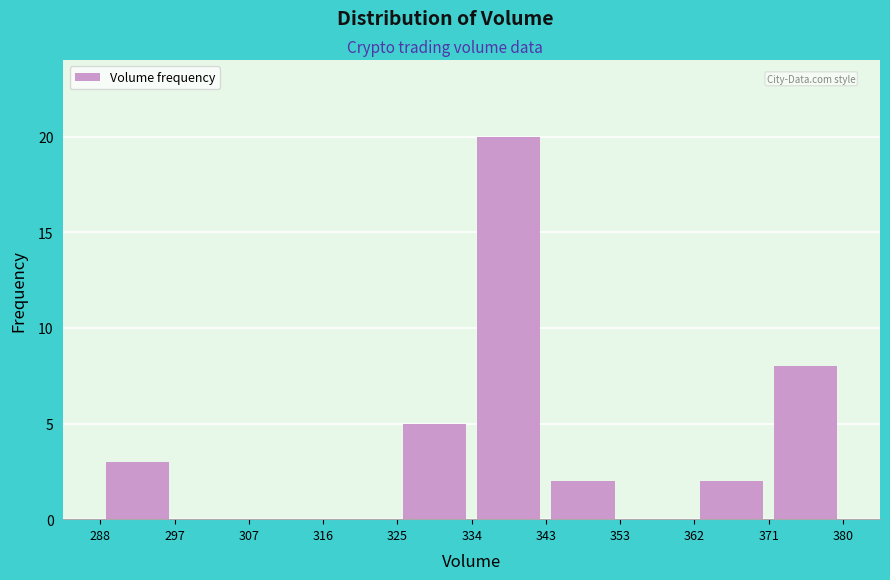

Reading left to right, transcribe this chart: for each bar, give the range it covers on the x-axis and its height. The values are not printed on the chart, so give them approximately, as read against the axis.

288 to 297: 3
297 to 307: 0
307 to 316: 0
316 to 325: 0
325 to 334: 5
334 to 343: 20
343 to 353: 2
353 to 362: 0
362 to 371: 2
371 to 380: 8